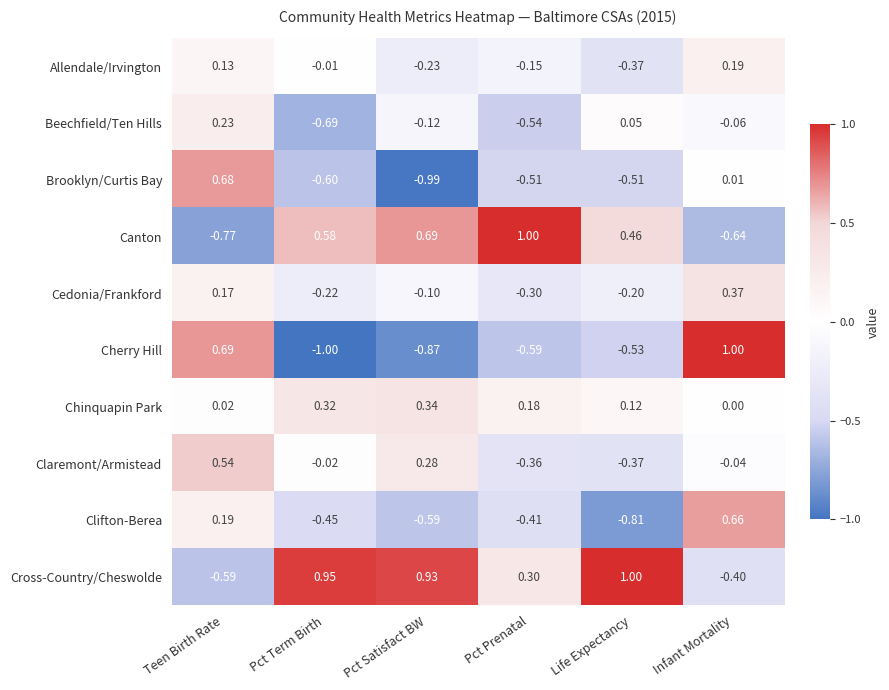

At which label does Chinquapin Park reach its peak?

Pct Satisfact BW